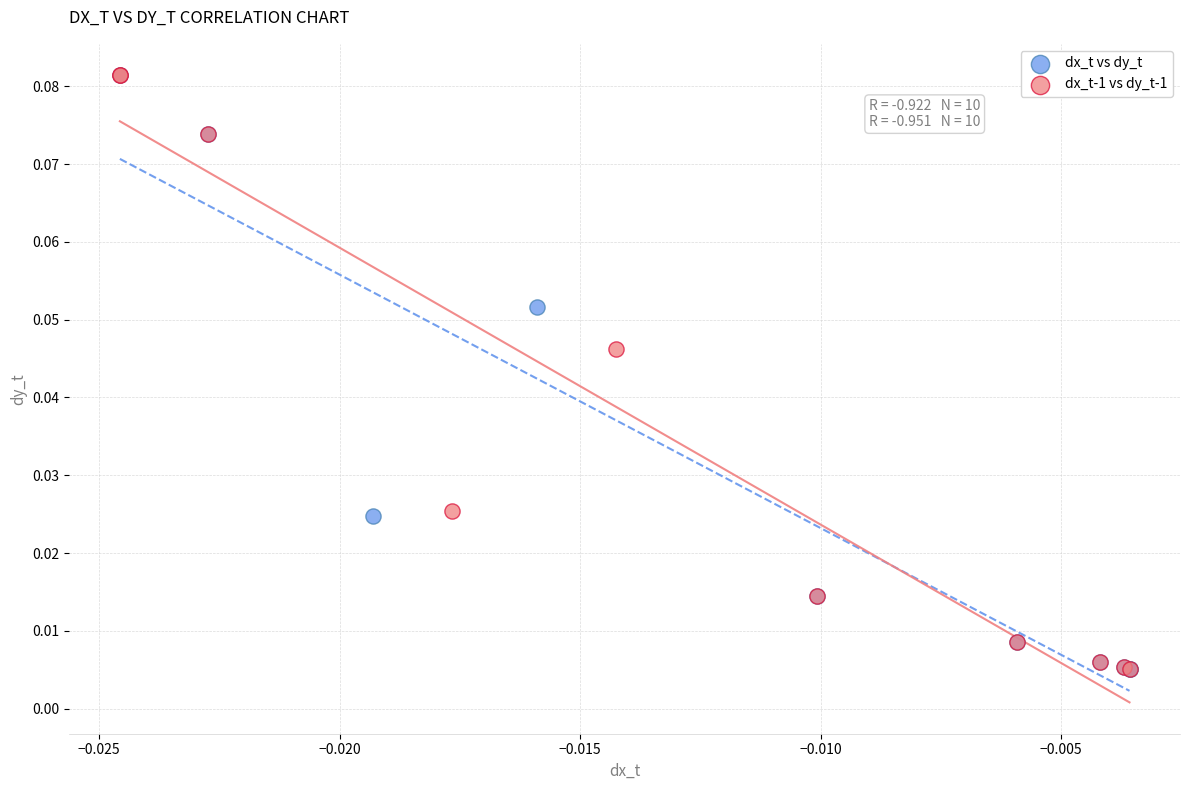

What are all the series names shown in the legend?

dx_t vs dy_t, dx_t-1 vs dy_t-1